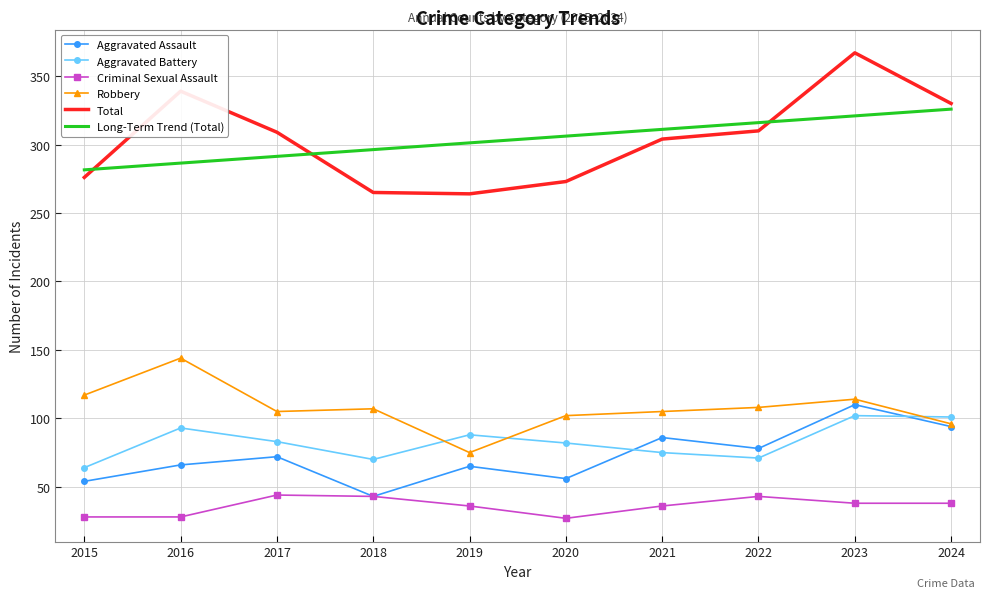

At 2021, list the series in order from smallest to largest.

Criminal Sexual Assault, Aggravated Battery, Aggravated Assault, Robbery, Total, Long-Term Trend (Total)